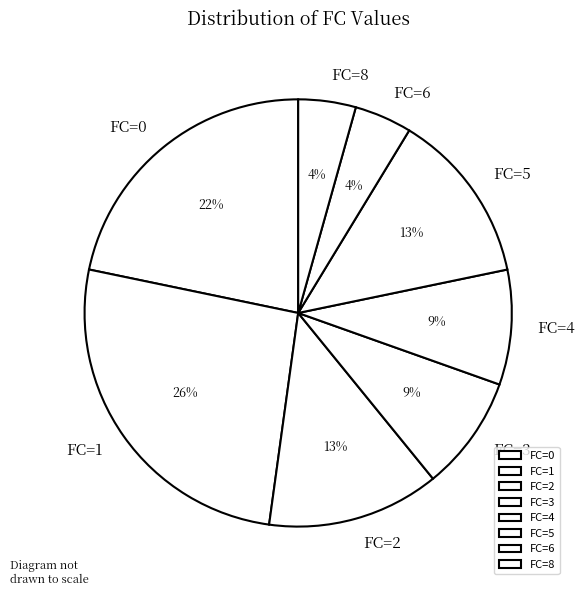

To the nearest percent, what is the average slice percentage?

12%